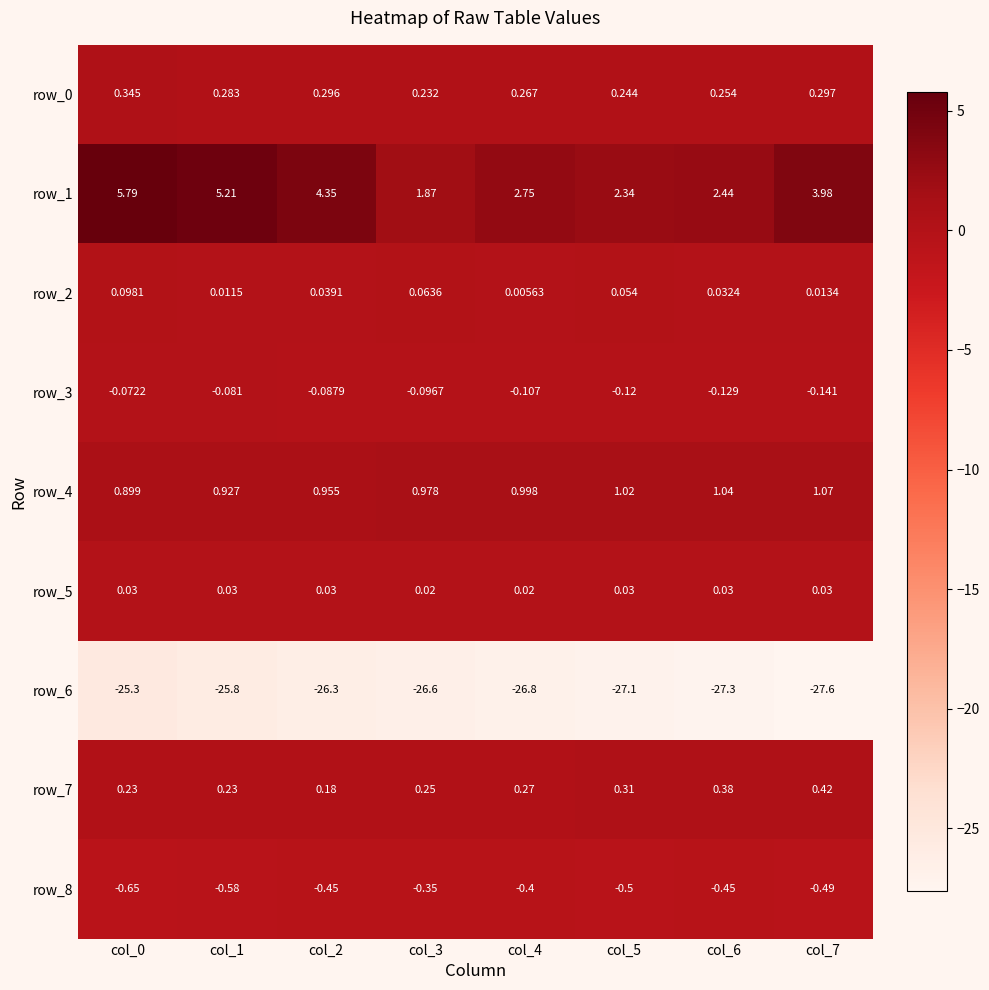

Is the value of row_2 at col_2 greater than the value of row_3 at col_0?

Yes